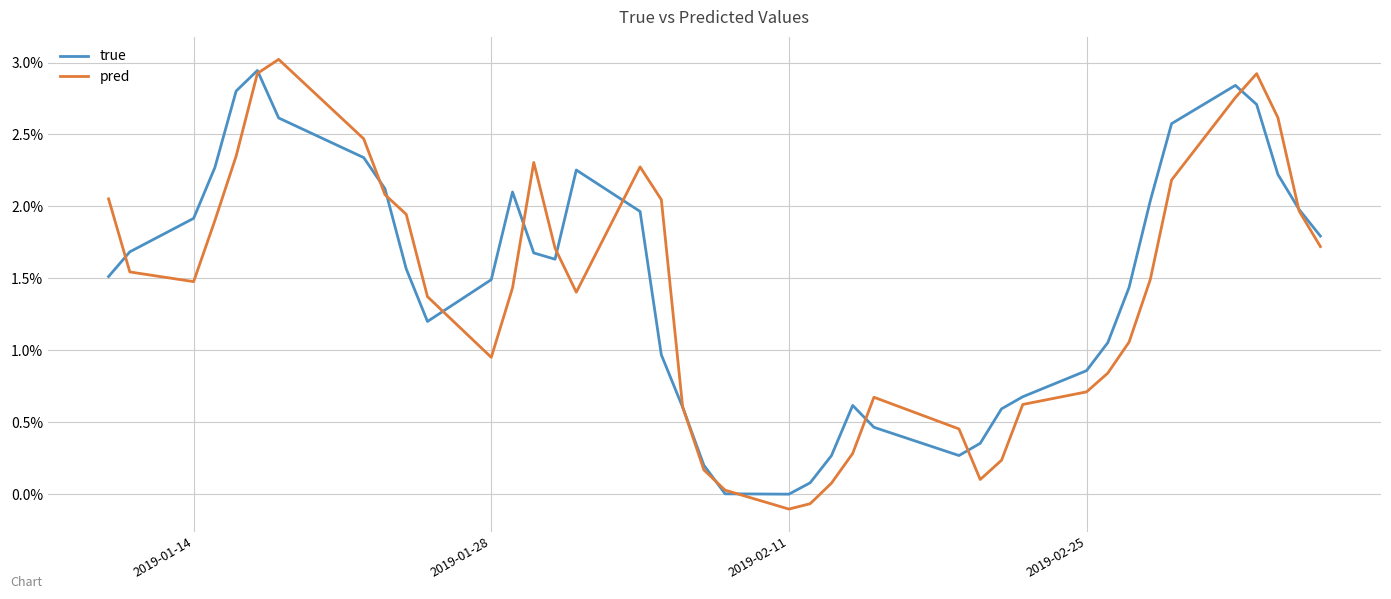

What are all the series names shown in the legend?

true, pred